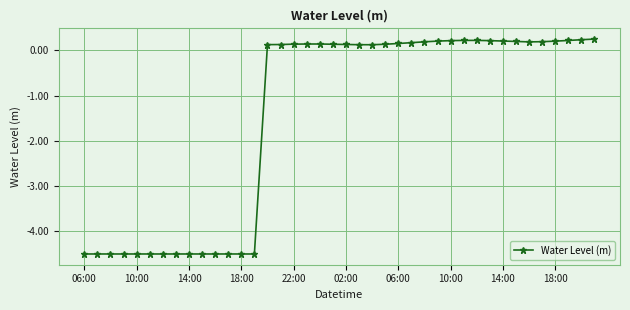

What is the average value?

-1.5